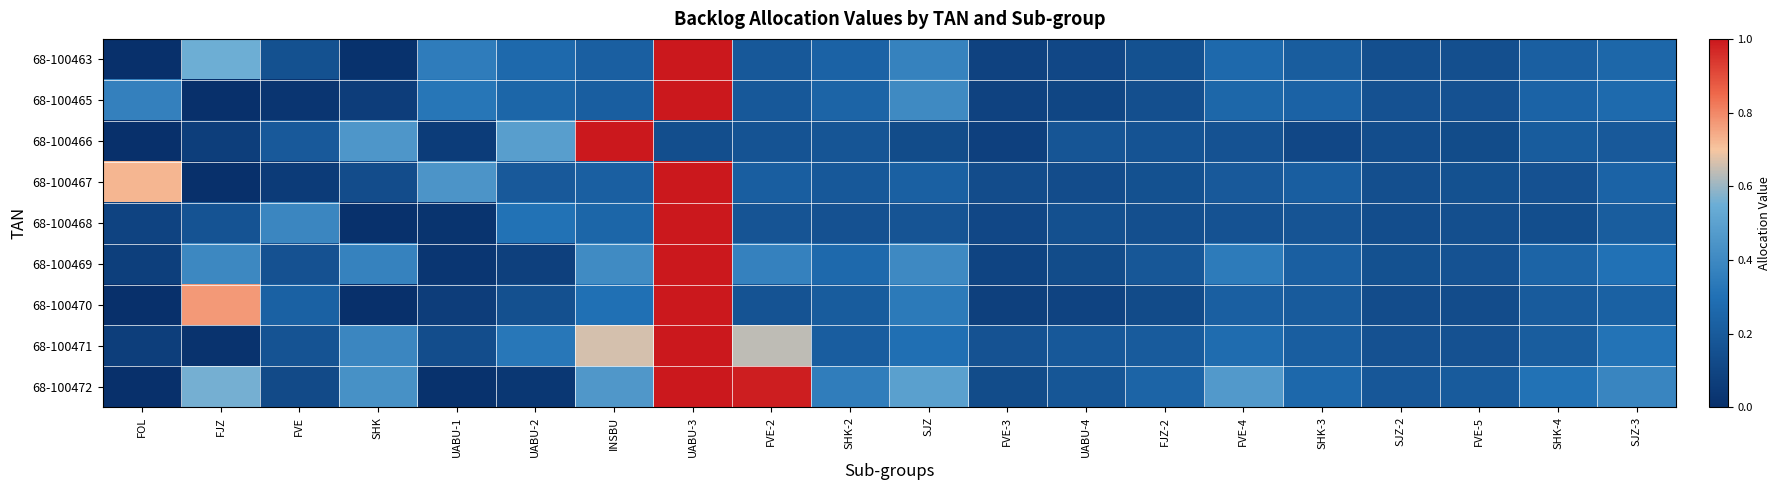

How many data points does each series have?

20